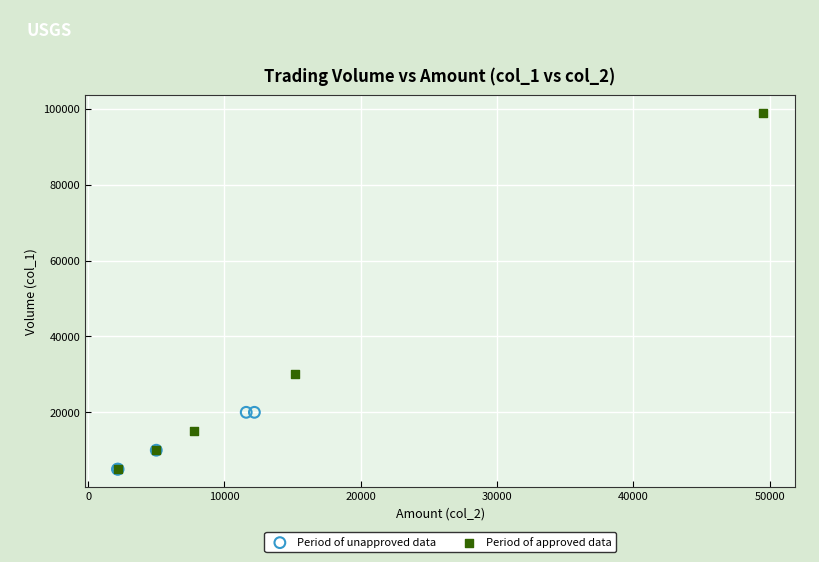

Which series has the widest spread of Y values?

Period of approved data